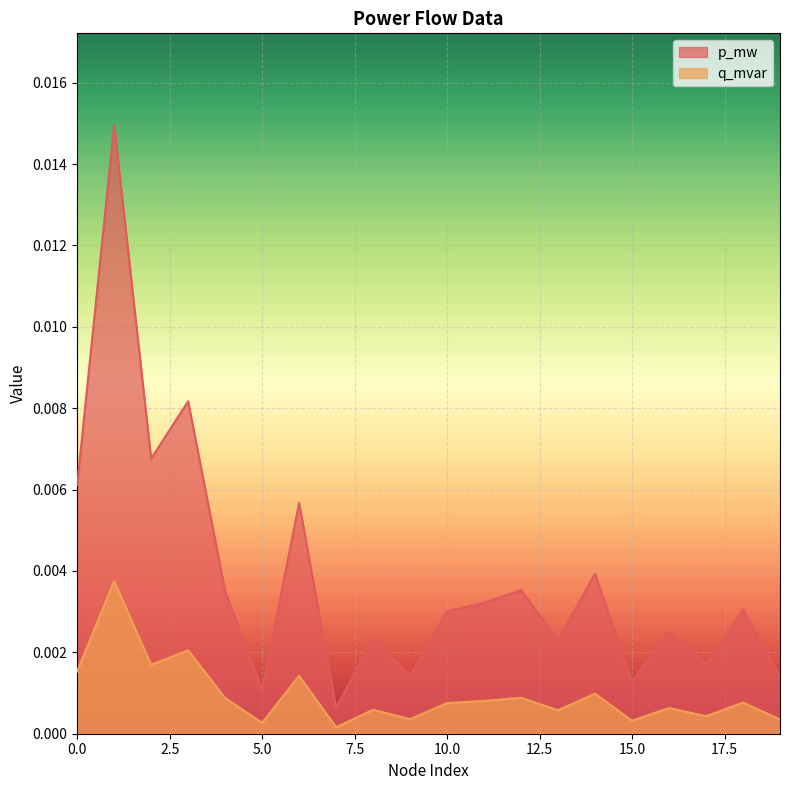

How many lines are shown in the chart?

2